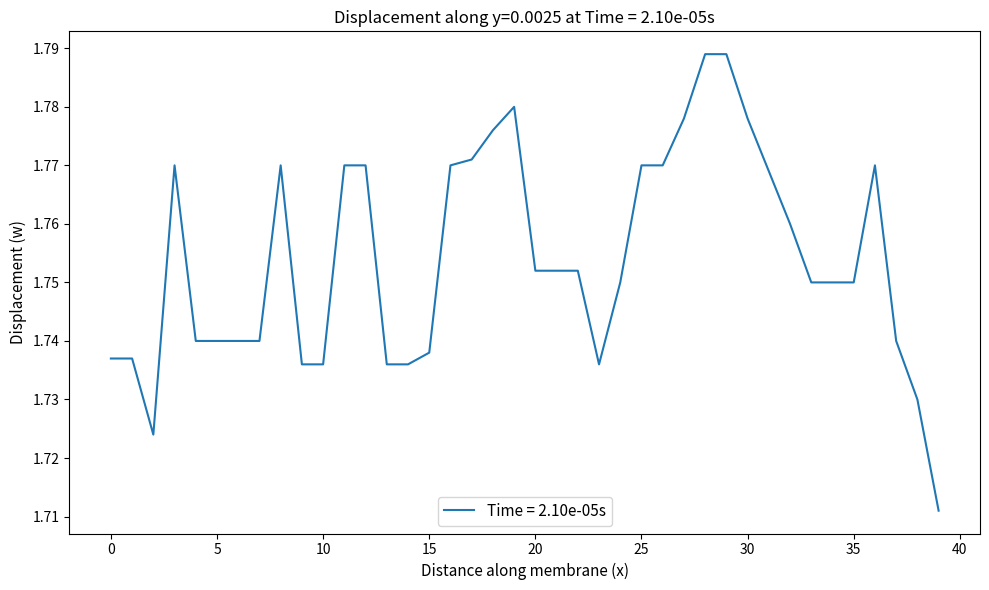

Reading left to right, list all the values displayed in this chart.

0=1.7	1=1.7	2=1.7	3=1.8	4=1.7	5=1.7	6=1.7	7=1.7	8=1.8	9=1.7	10=1.7	11=1.8	12=1.8	13=1.7	14=1.7	15=1.7	16=1.8	17=1.8	18=1.8	19=1.8	20=1.8	21=1.8	22=1.8	23=1.7	24=1.8	25=1.8	26=1.8	27=1.8	28=1.8	29=1.8	30=1.8	31=1.8	32=1.8	33=1.8	34=1.8	35=1.8	36=1.8	37=1.7	38=1.7	39=1.7